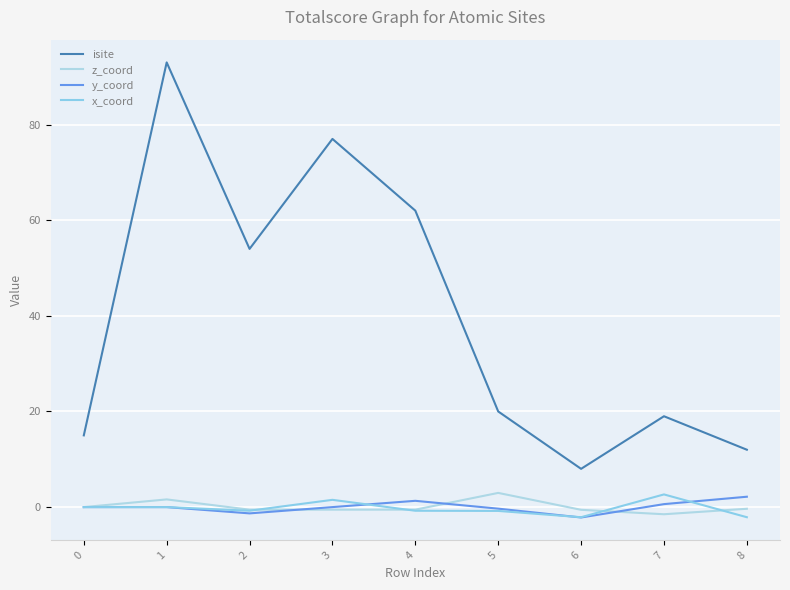

The value of y_coord at 8 is 2.2. True or false?

True